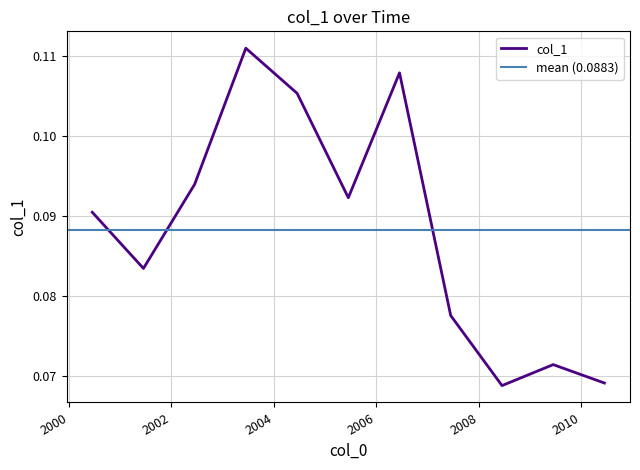

Which label corresponds to the largest value in the chart?

2003-06-15